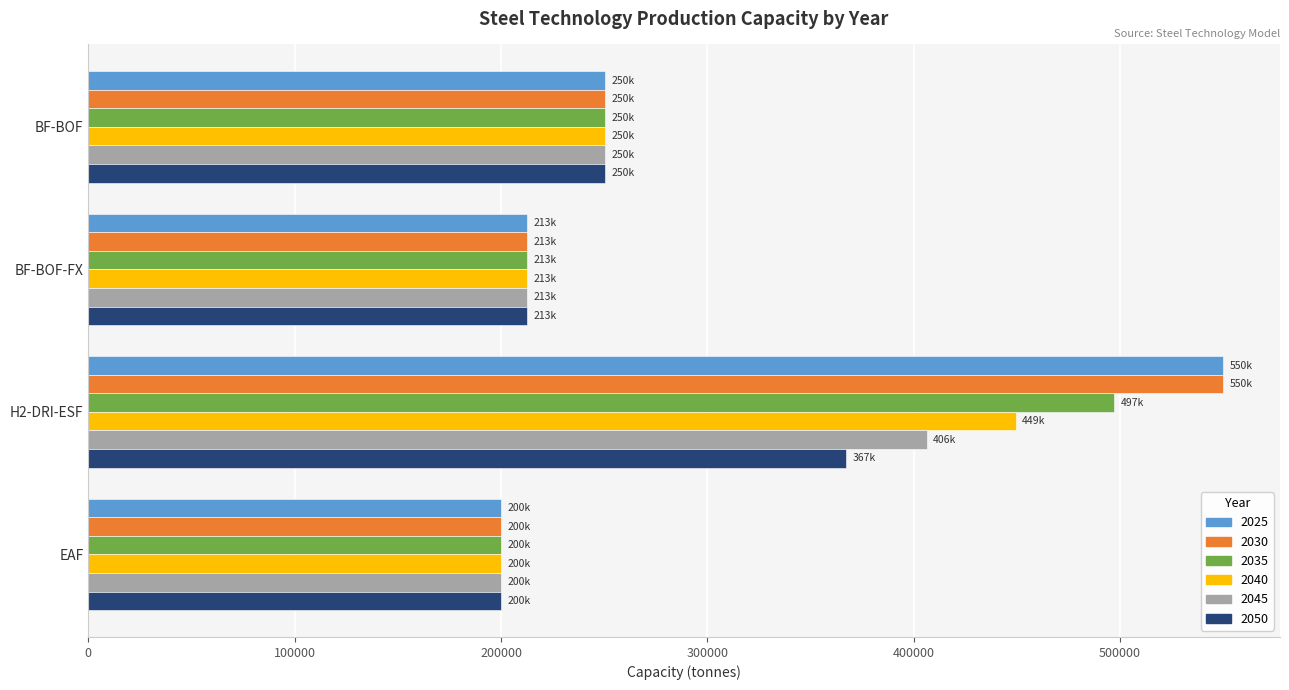

Rank the categories by 2030 value from lowest to highest.

EAF, BF-BOF-FX, BF-BOF, H2-DRI-ESF